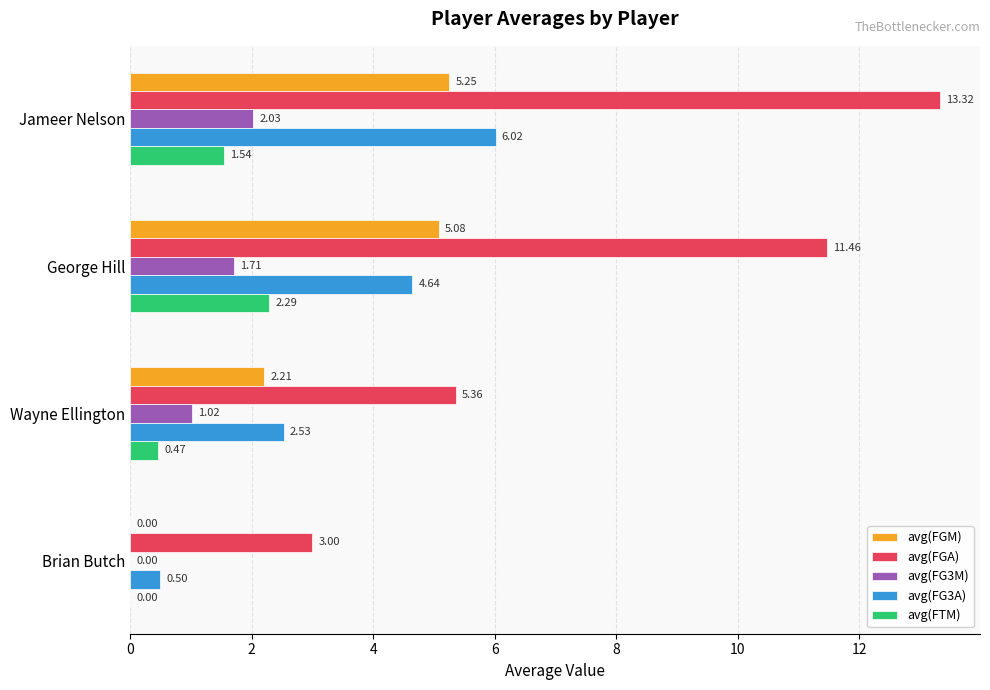

Which series changed the most between Brian Butch and George Hill?

avg(FGA)